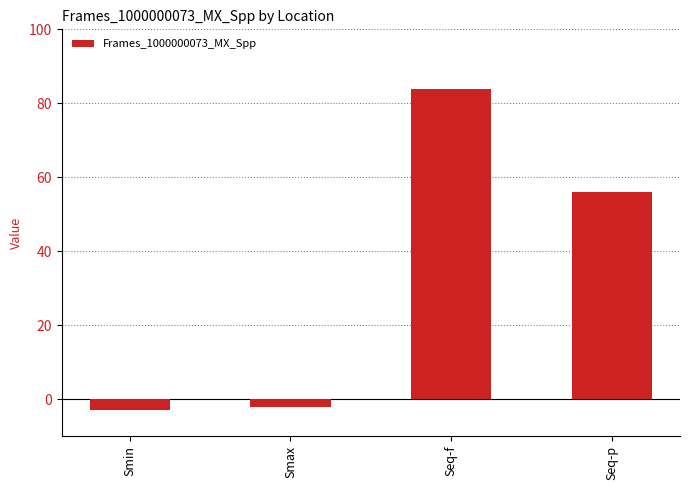

Reading left to right, transcribe all the data shown in this chart.

-3.0	-2.1	83.9	56.0